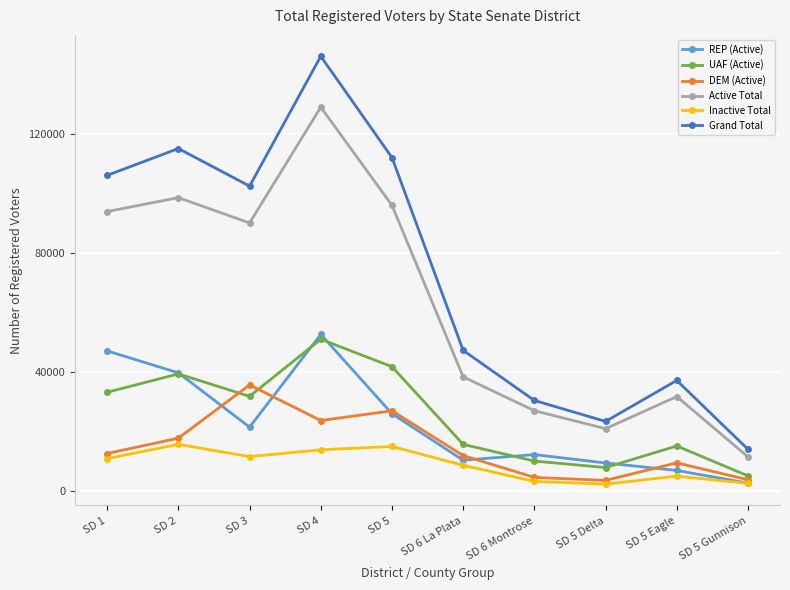

What is the spread (max minus min) of values at SD 1?

95168